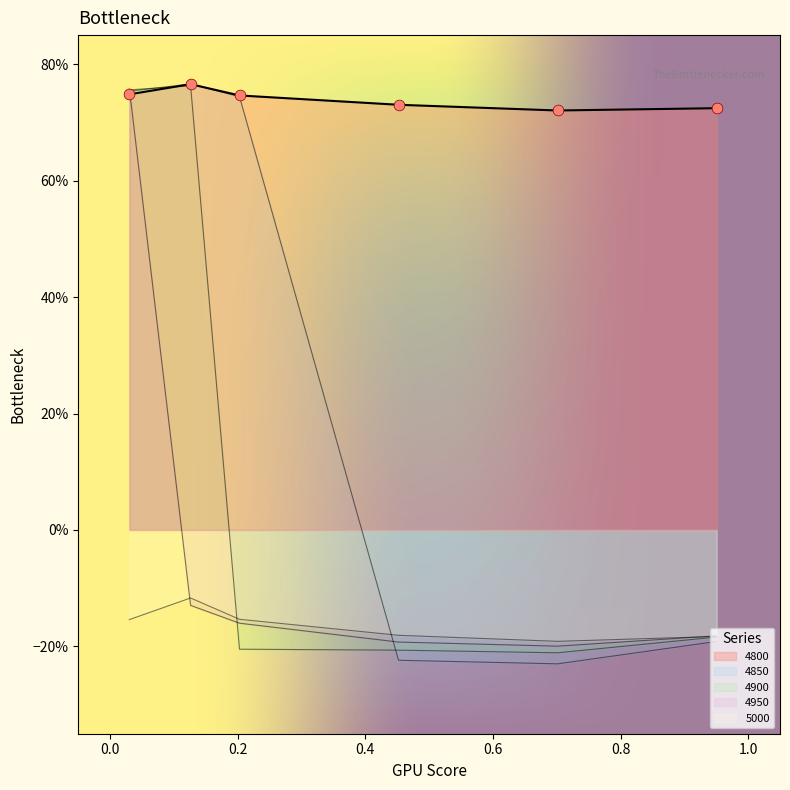

Which series has the largest Y range (max minus min)?

4850